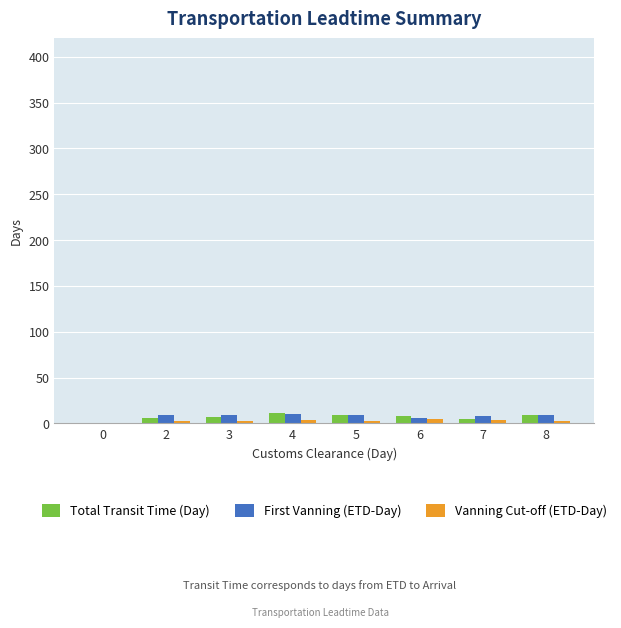

What is the greatest value displayed?

11